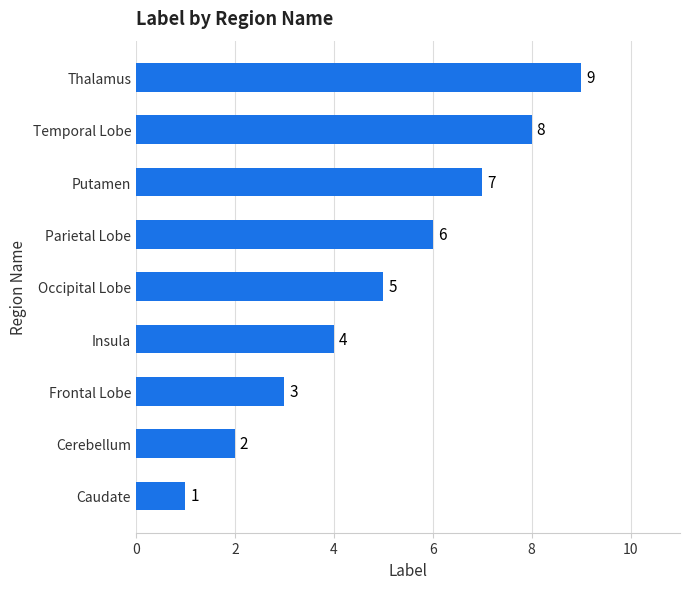

The value at Thalamus is 3. True or false?

False